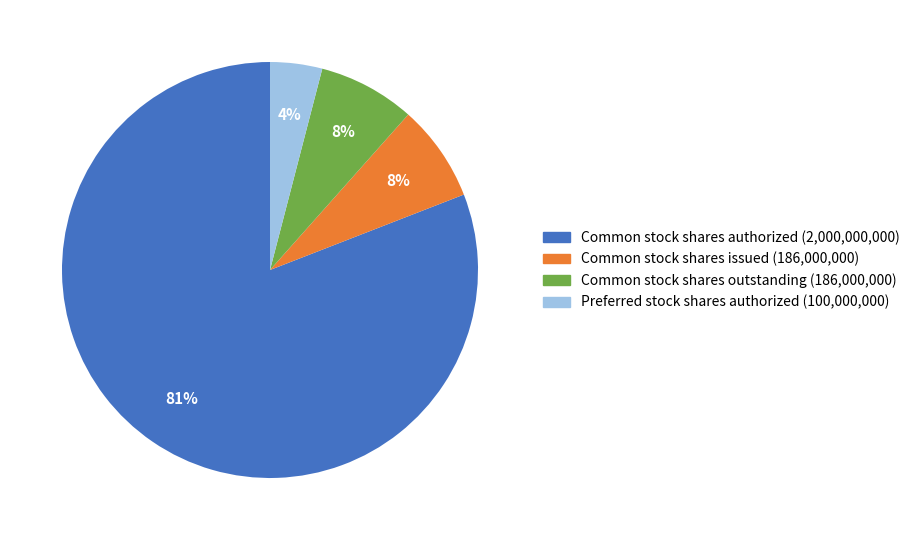

Is there any slice that represents more than half of the pie?

Yes